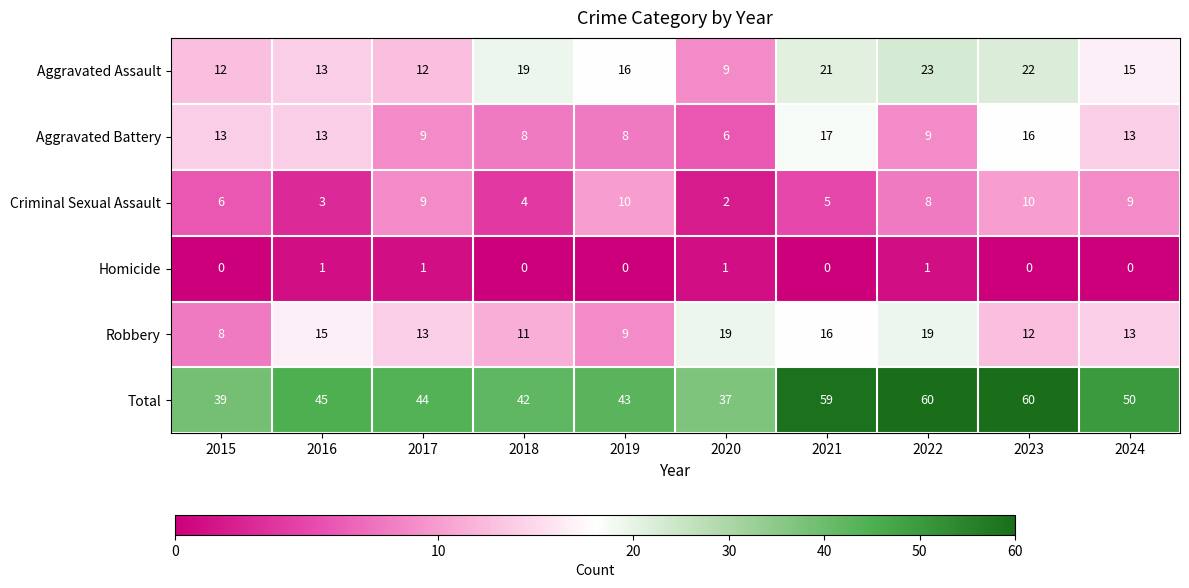

Which category has the highest value in the Aggravated Assault series?

2022